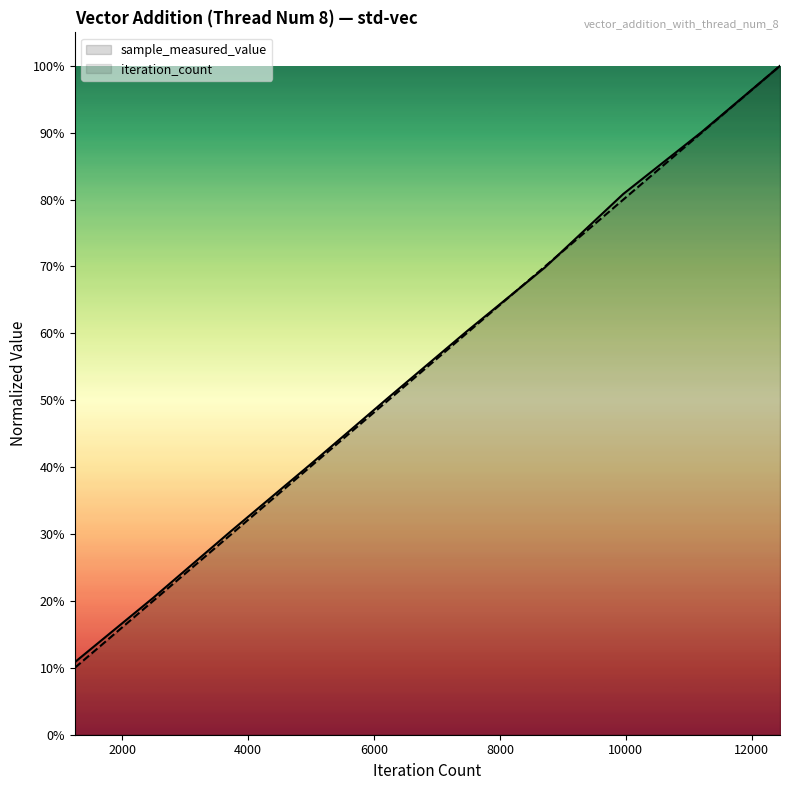

At which label is iteration_count closest to 0?

1245